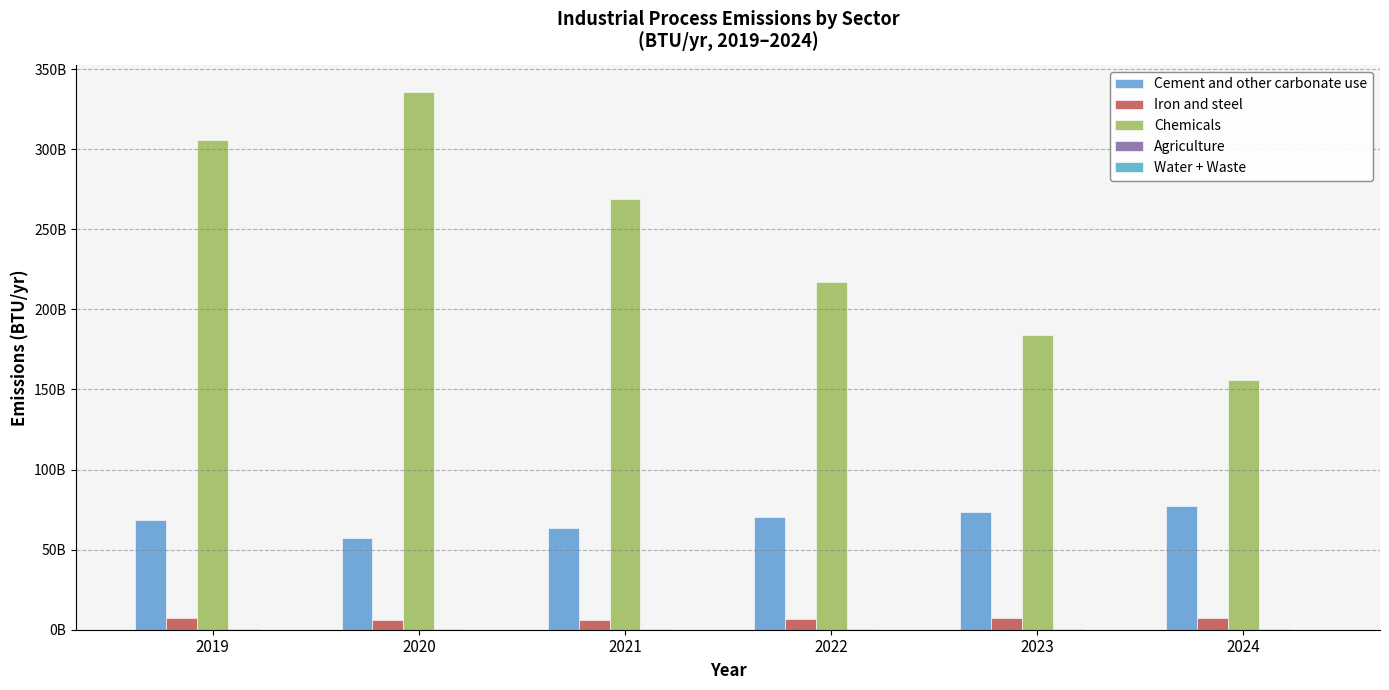

What is the total value across all series at 2020?

399945628761.1